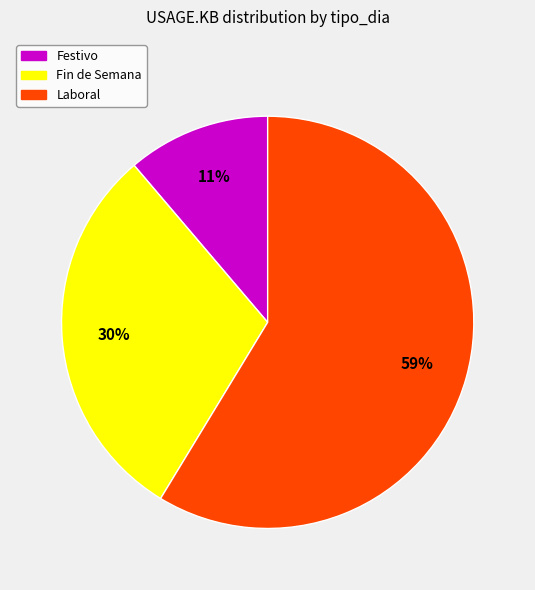

How many segments does this pie chart have?

3